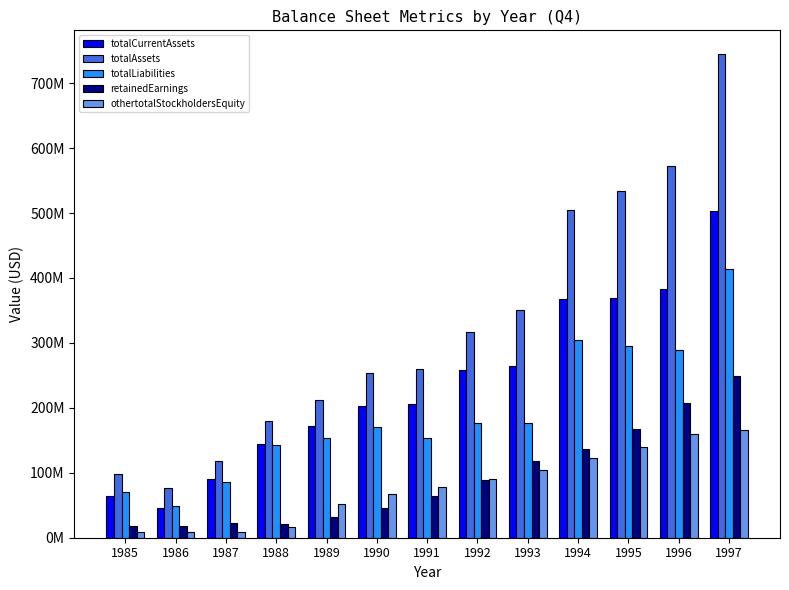

What are all the series names shown in the legend?

totalCurrentAssets, totalAssets, totalLiabilities, retainedEarnings, othertotalStockholdersEquity